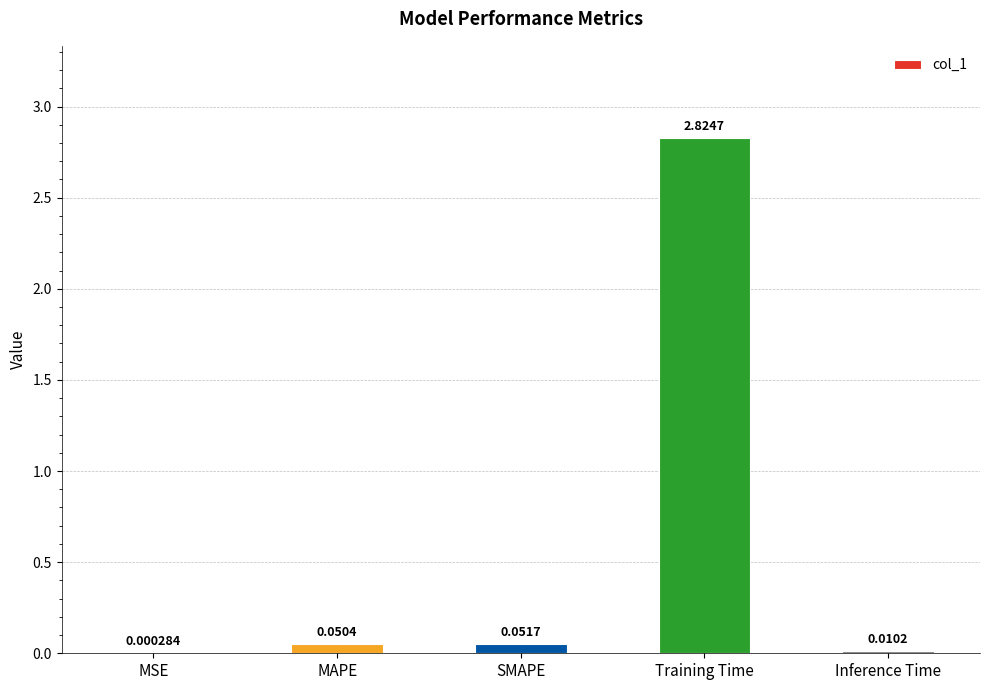

What is the change in value from MAPE to Training Time?

+2.8